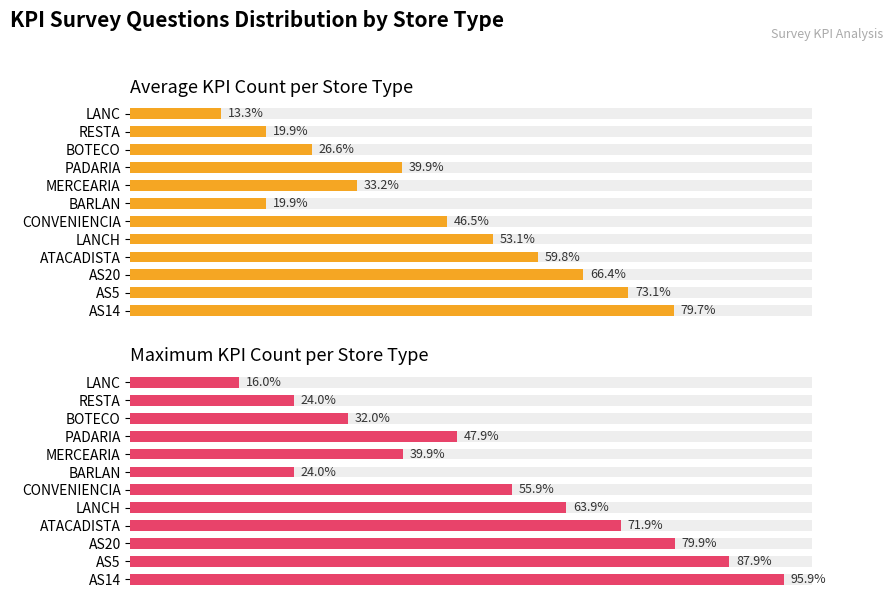

What is the average value of the Average KPI Count per Store Type series?

44.3